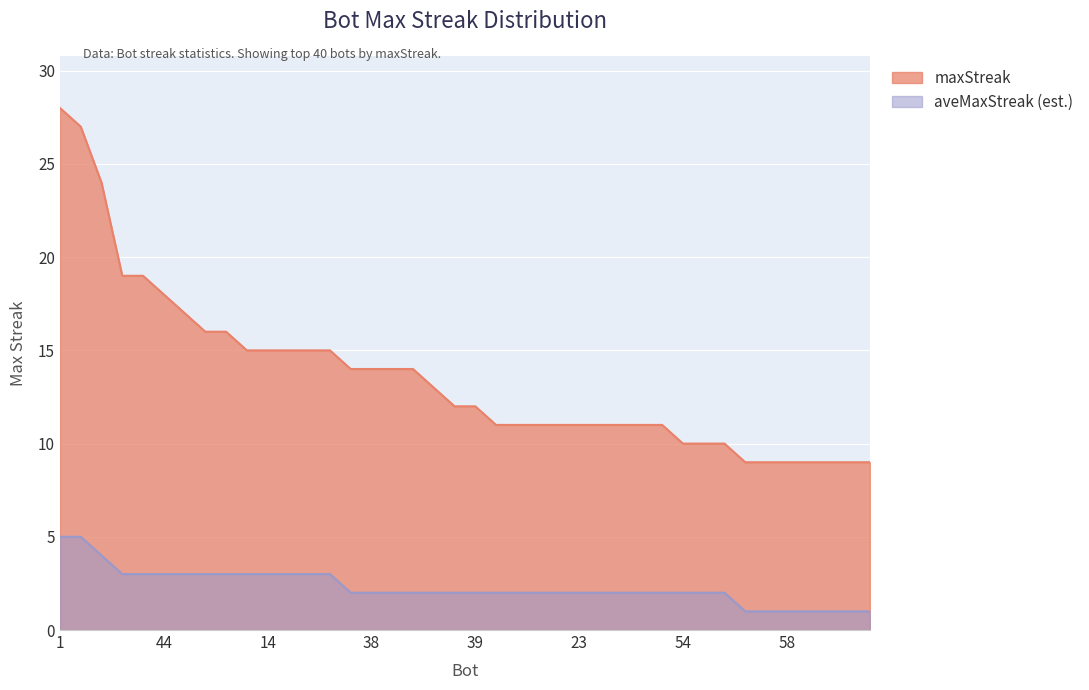

Approximately how many times larger is the value at 44 compared to 28?

1.8